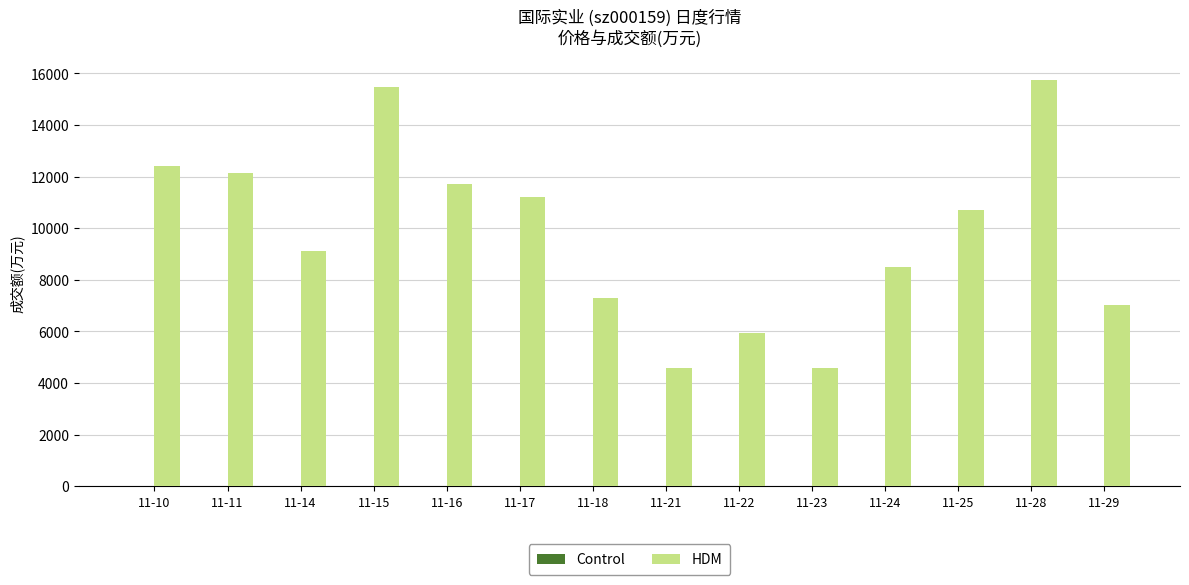

The value of HDM at 11-22 is 3382.9. True or false?

False